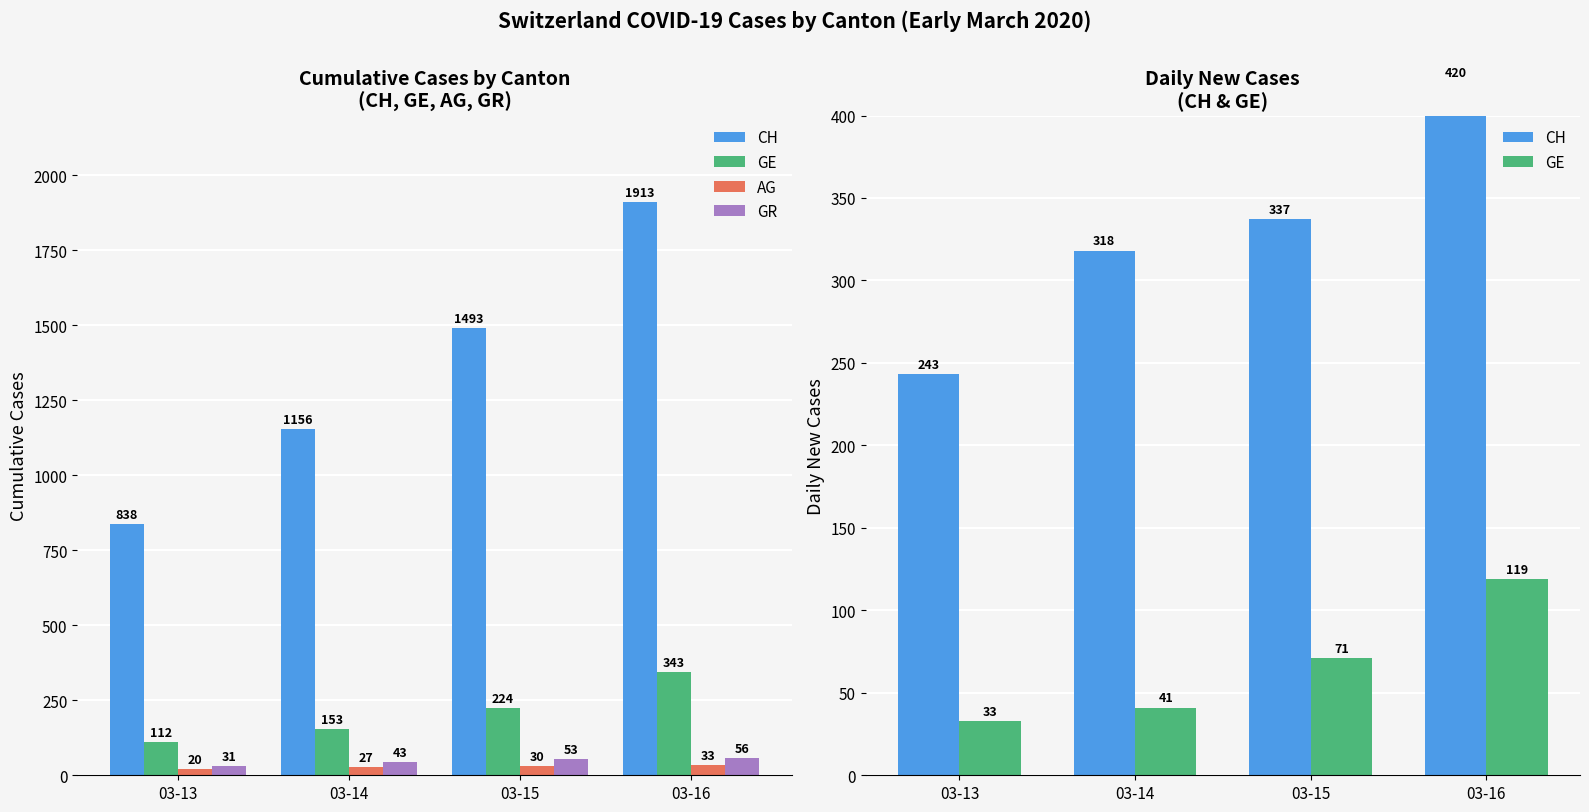

What is the total value across all series at 03-14?

429